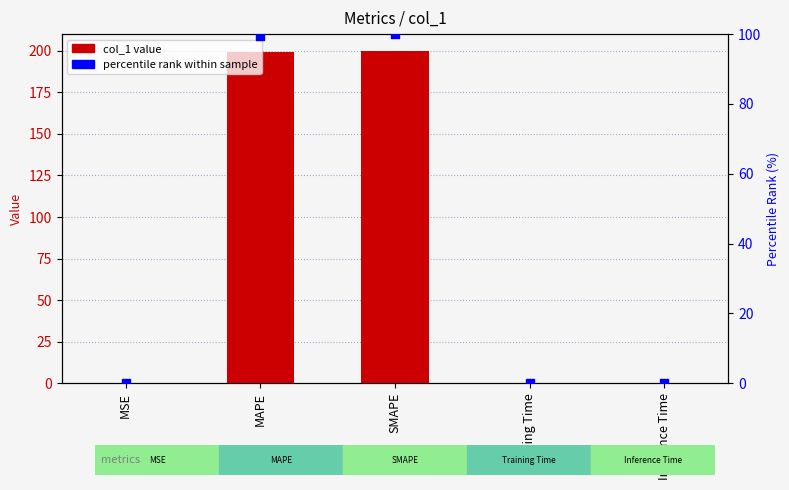

Which series contains the lowest Y value?

percentile rank within sample